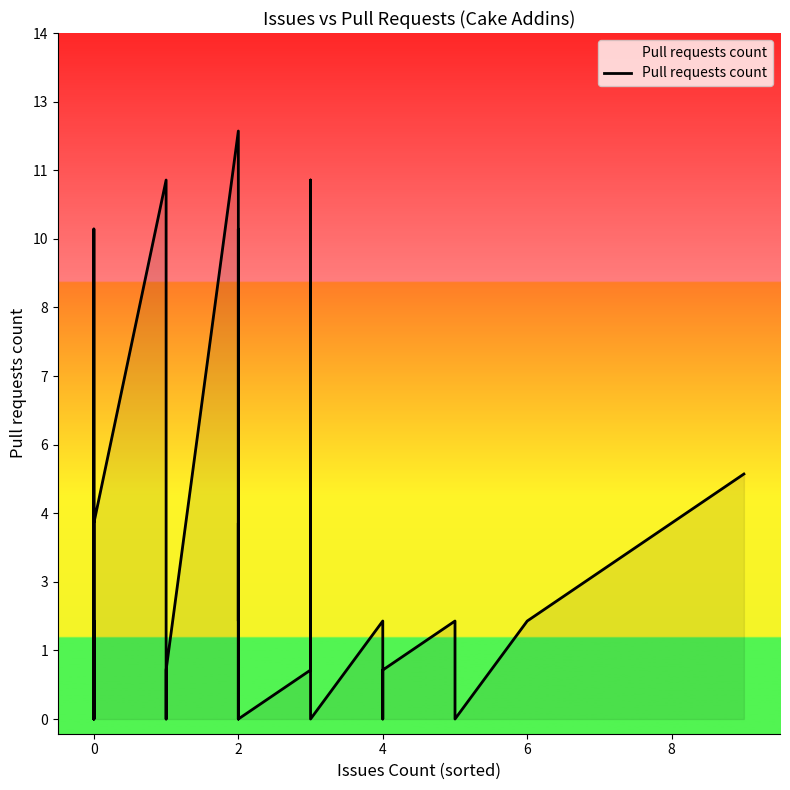

Is it true that the value at 4 is 1?

False